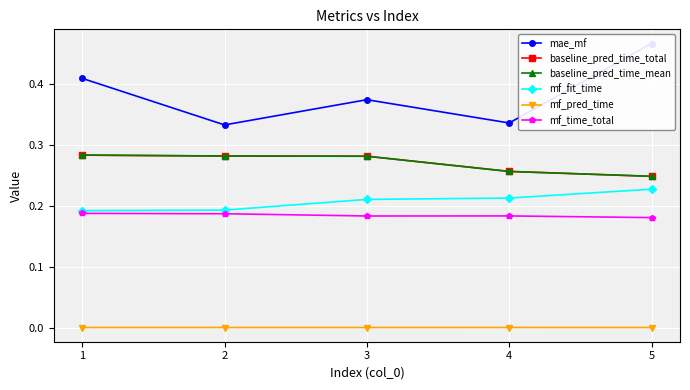

What are all the series names shown in the legend?

mae_mf, baseline_pred_time_total, baseline_pred_time_mean, mf_fit_time, mf_pred_time, mf_time_total